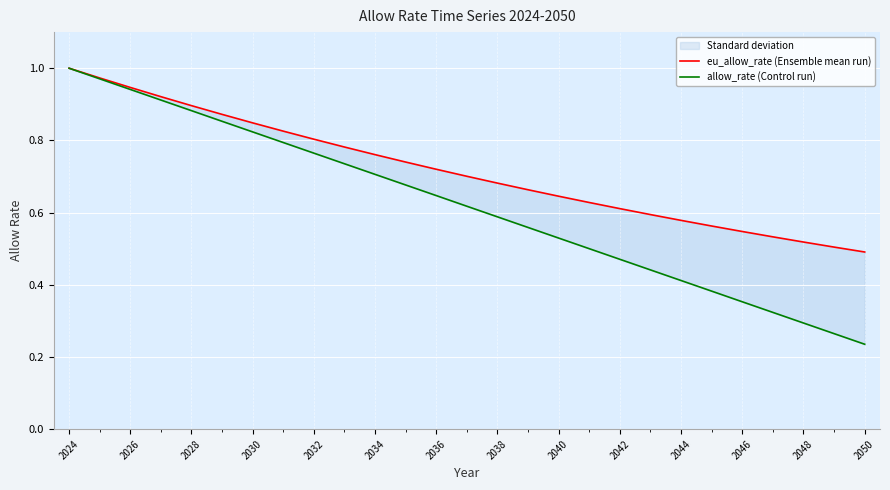

Rank the series by their maximum value, from lowest to highest.

eu_allow_rate (Ensemble mean run), allow_rate (Control run)